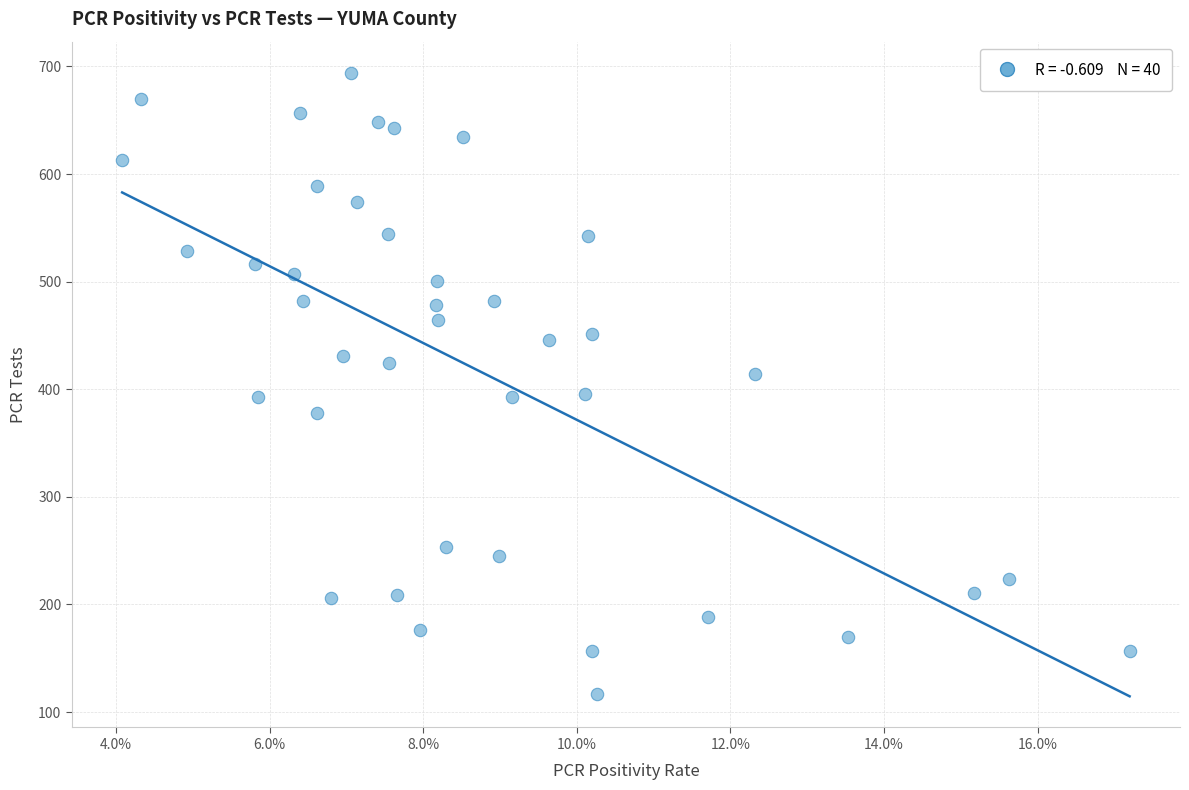

What is the range of Y values (max minus min)?

577